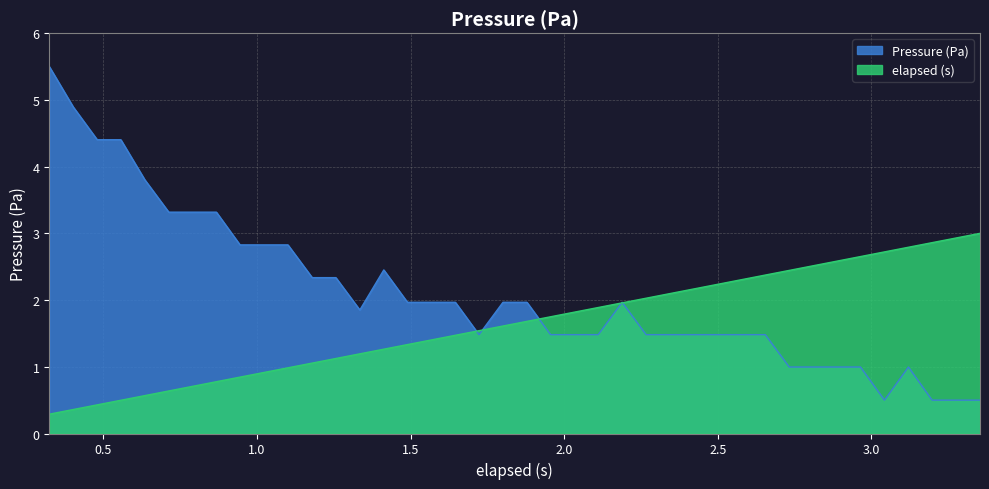

How many categories are shown in the chart?

40